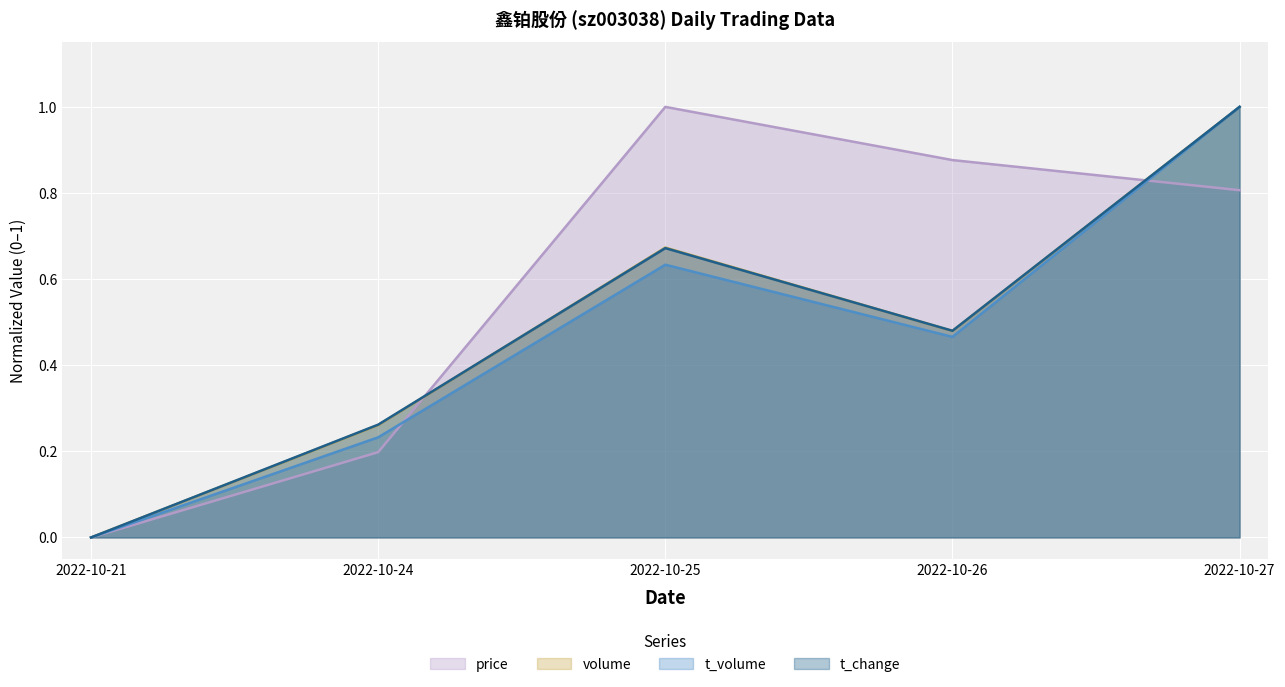

Between which two adjacent categories do price and volume first intersect?

2022-10-24 and 2022-10-25